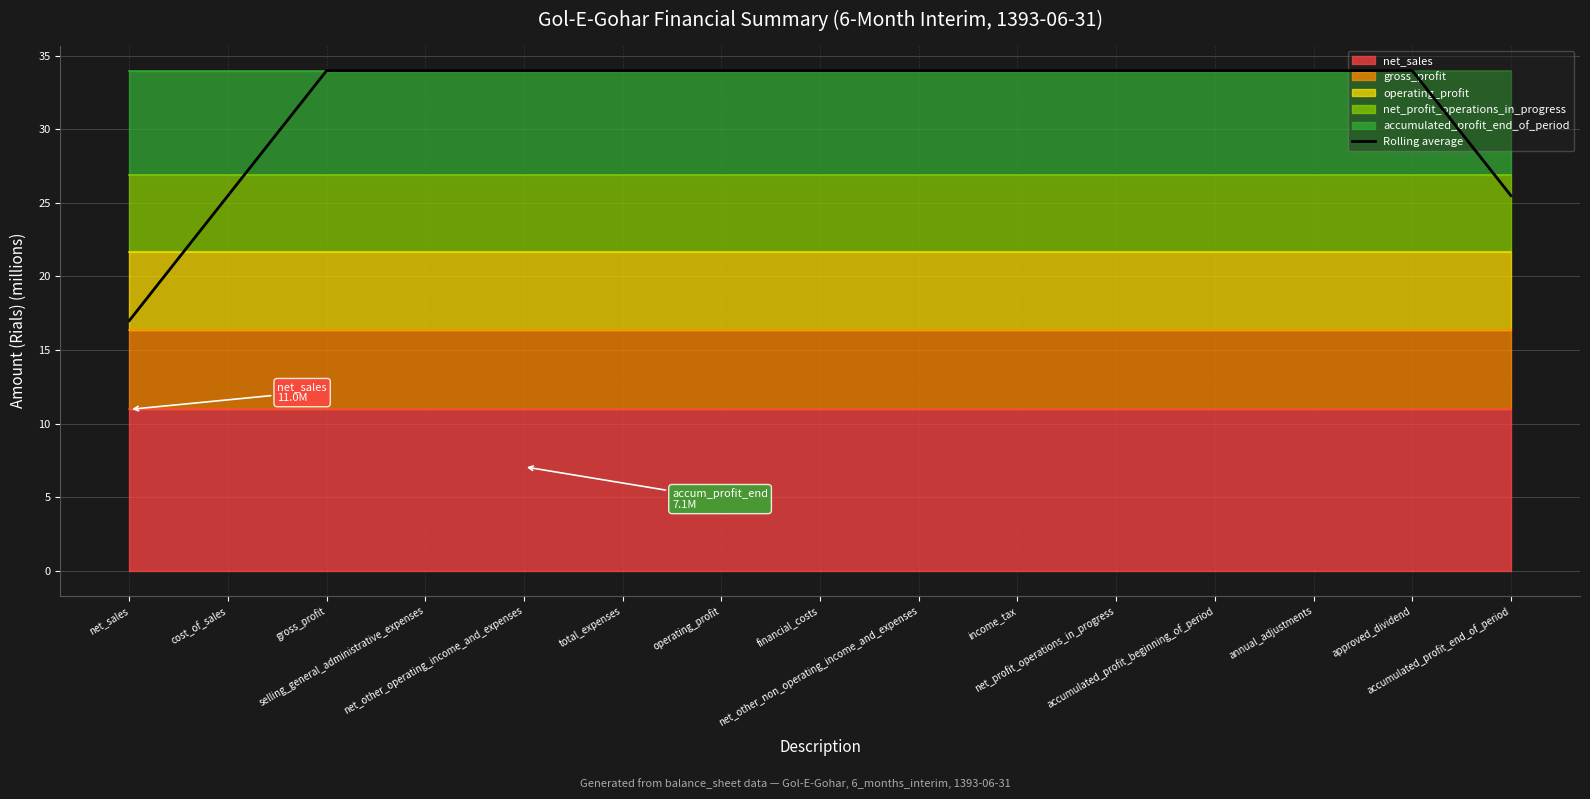

Does the chart have visible grid lines?

Yes